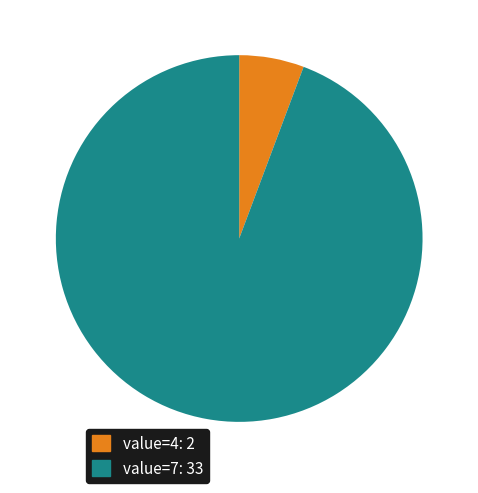

Approximately how many times larger is the value at value=7 compared to value=4?

16.5